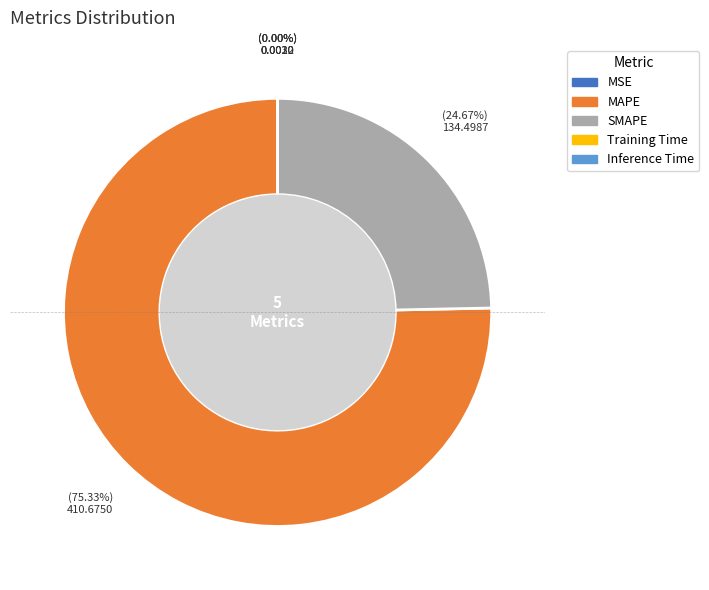

Does any single category account for the majority?

Yes